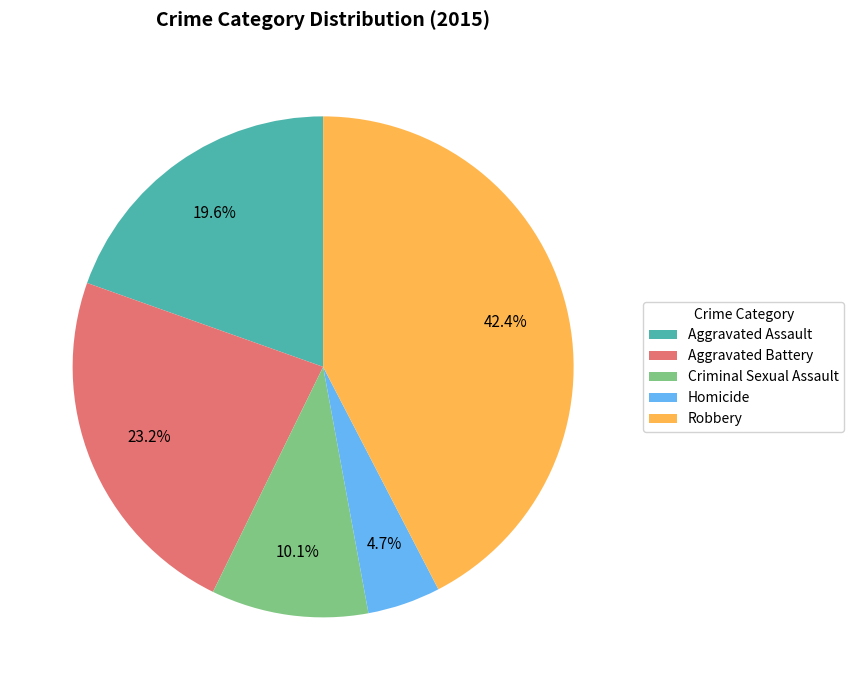

Which category has the biggest portion of the pie?

Robbery